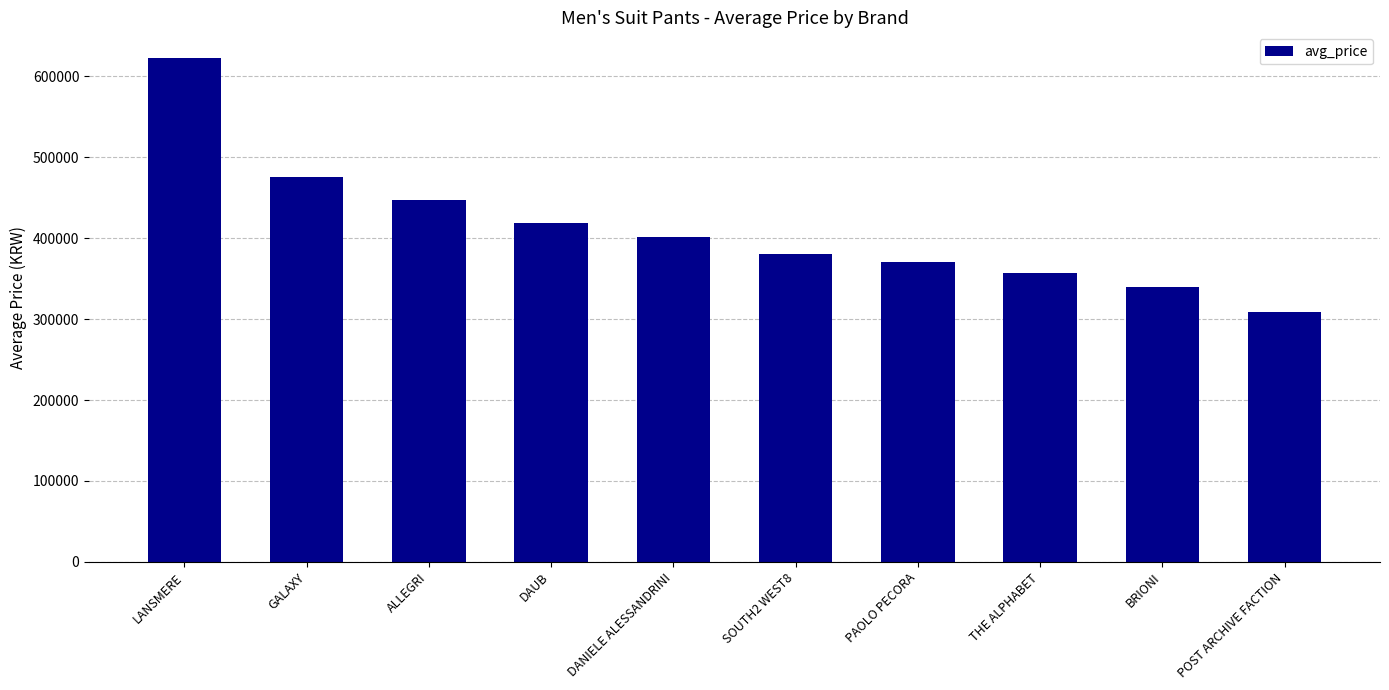

What is the label of the 8th bar from the left?

THE ALPHABET